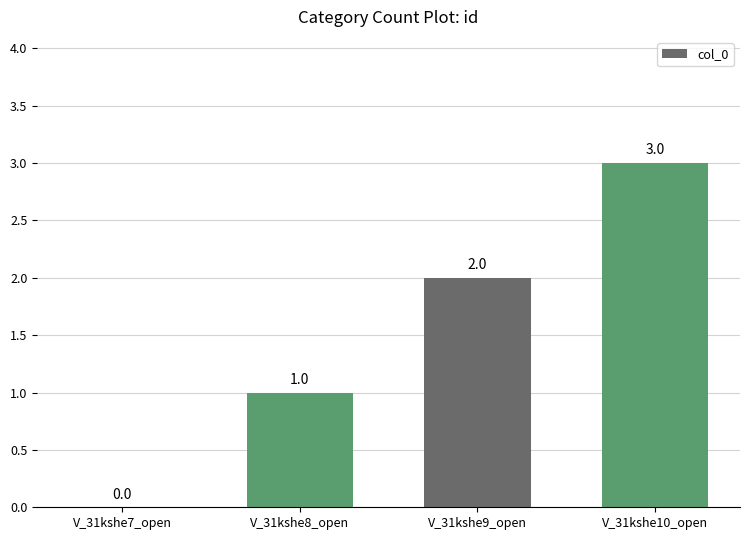

The chart shows a value of 0 at V_31kshe7_open. True or false?

True